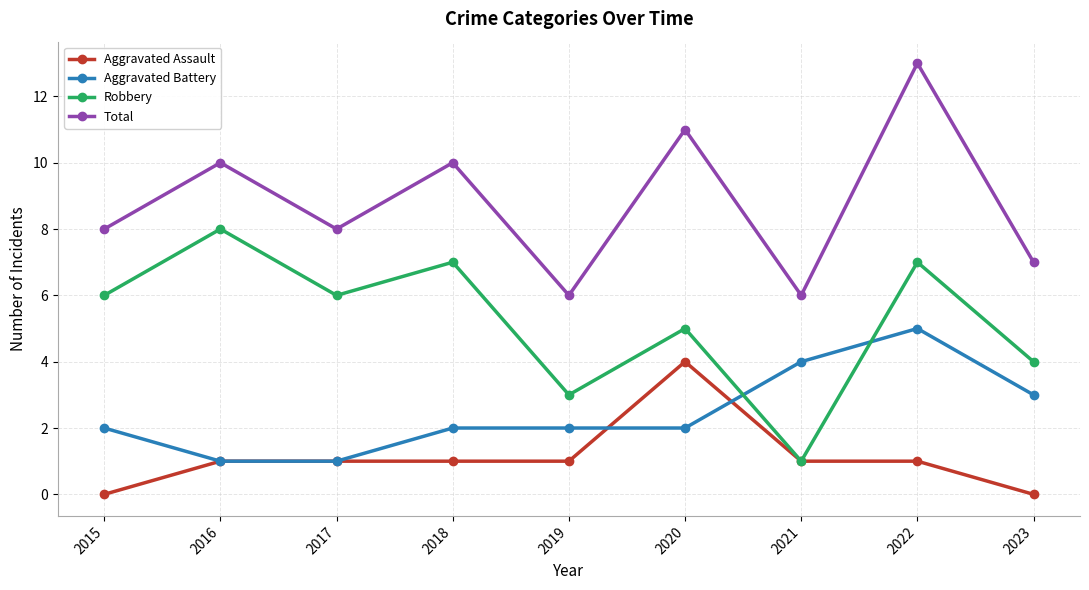

True or false: Total and Aggravated Battery cross at least once.

False